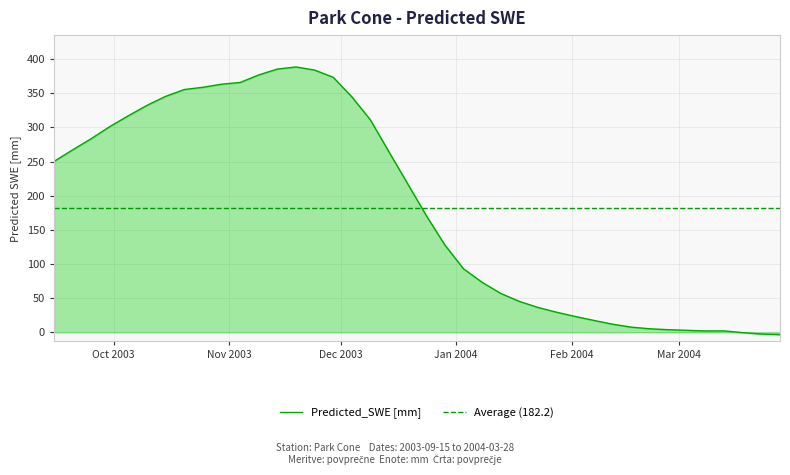

Reading left to right, transcribe all the data shown in this chart.

250.2	267.1	283.5	301.3	317.2	332.3	345.5	355.5	358.8	363.2	365.8	376.8	385.4	388.5	383.9	373.4	344.8	310.9	263.9	217.4	170.9	127.8	93.0	73.2	57.0	45.3	36.4	29.4	23.2	17.5	12.0	7.6	5.2	3.9	3.0	2.1	2.1	-0.5	-2.5	-3.4